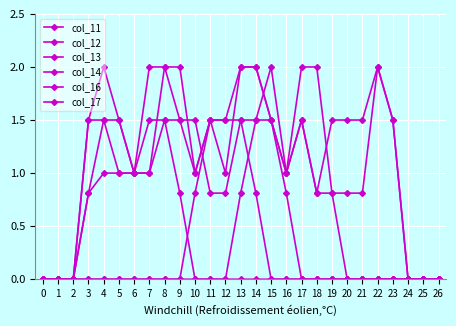

How many lines are shown in the chart?

6